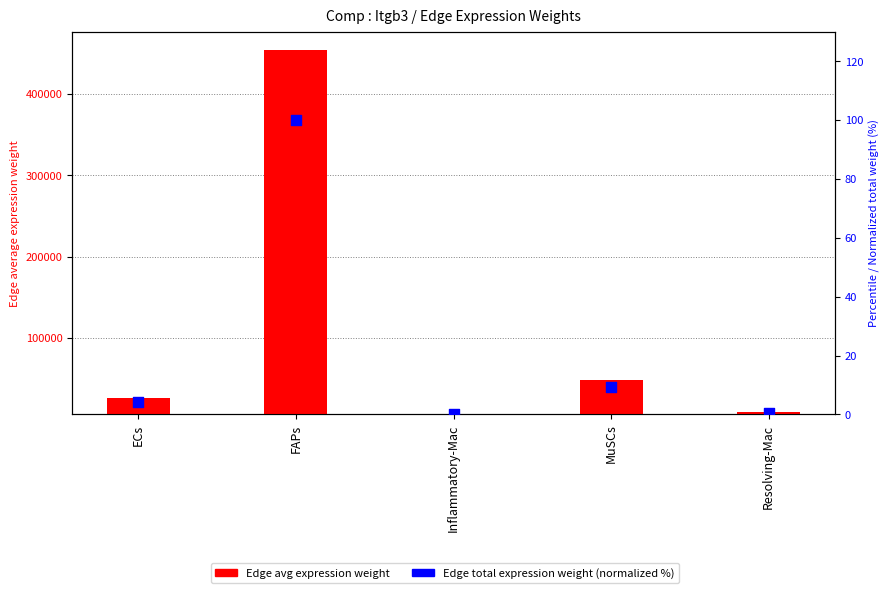

At how many categories does at least one series exceed 140066?

1